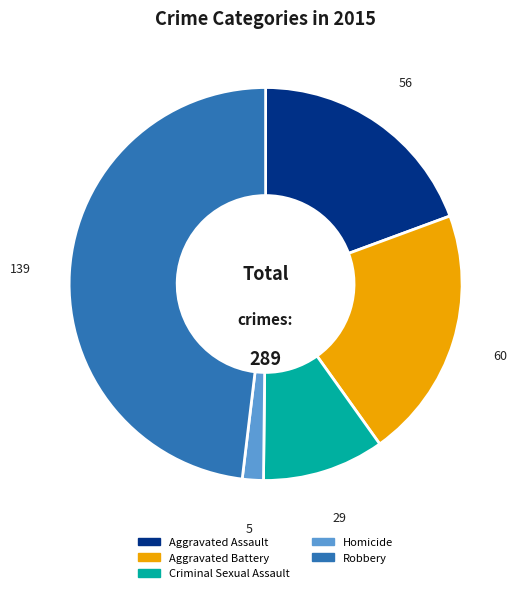

Combined, do Criminal Sexual Assault and Aggravated Battery account for over 50%?

No